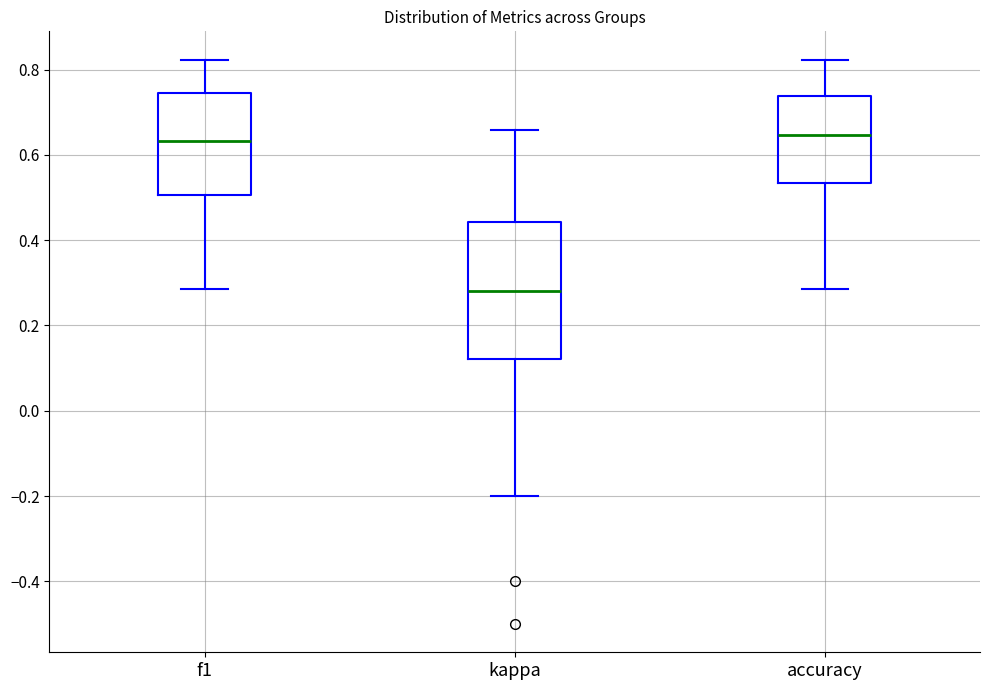

Which box has the lowest median line?

kappa